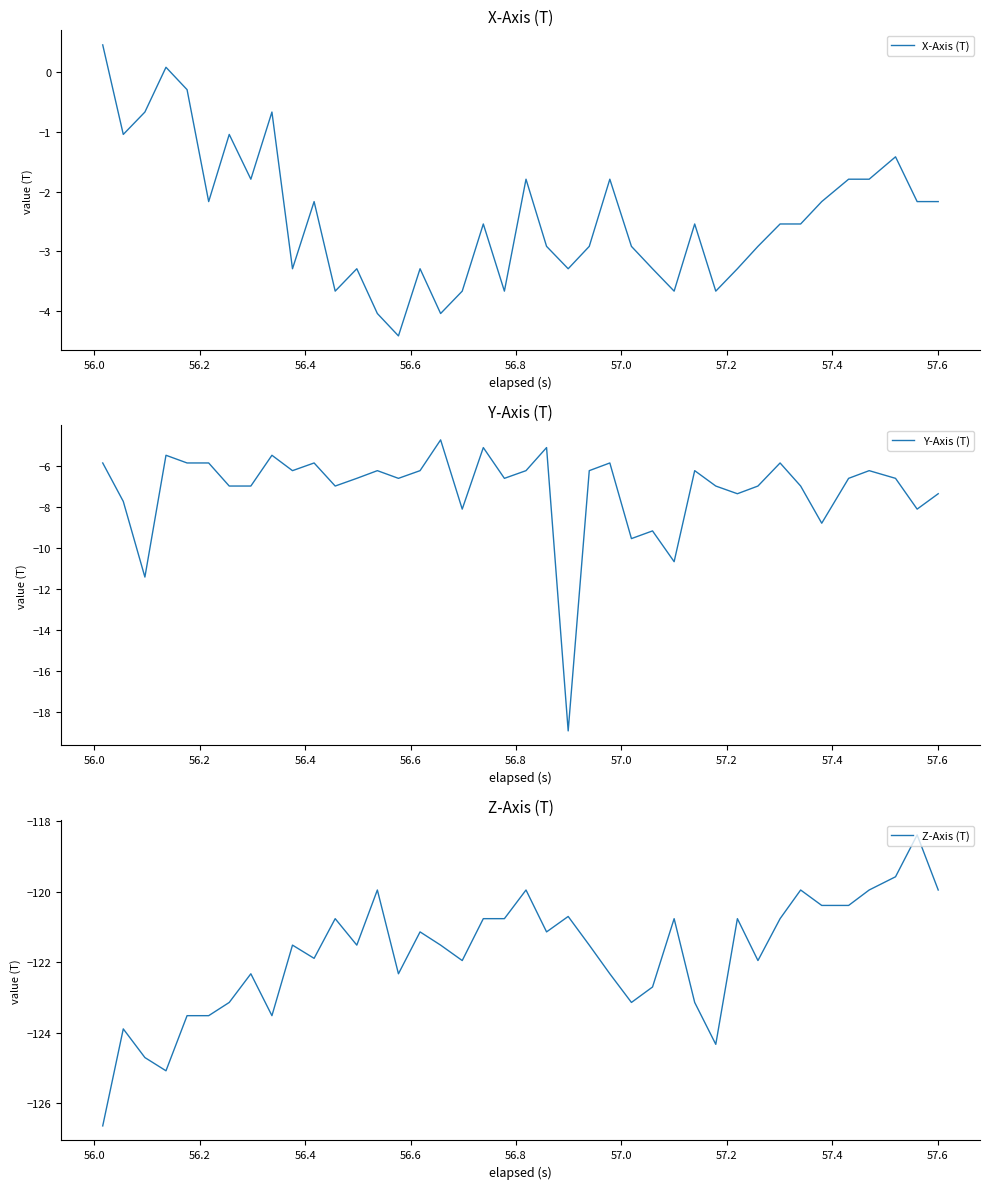

Rank the series by their maximum value, from highest to lowest.

X-Axis (T), Y-Axis (T), Z-Axis (T)